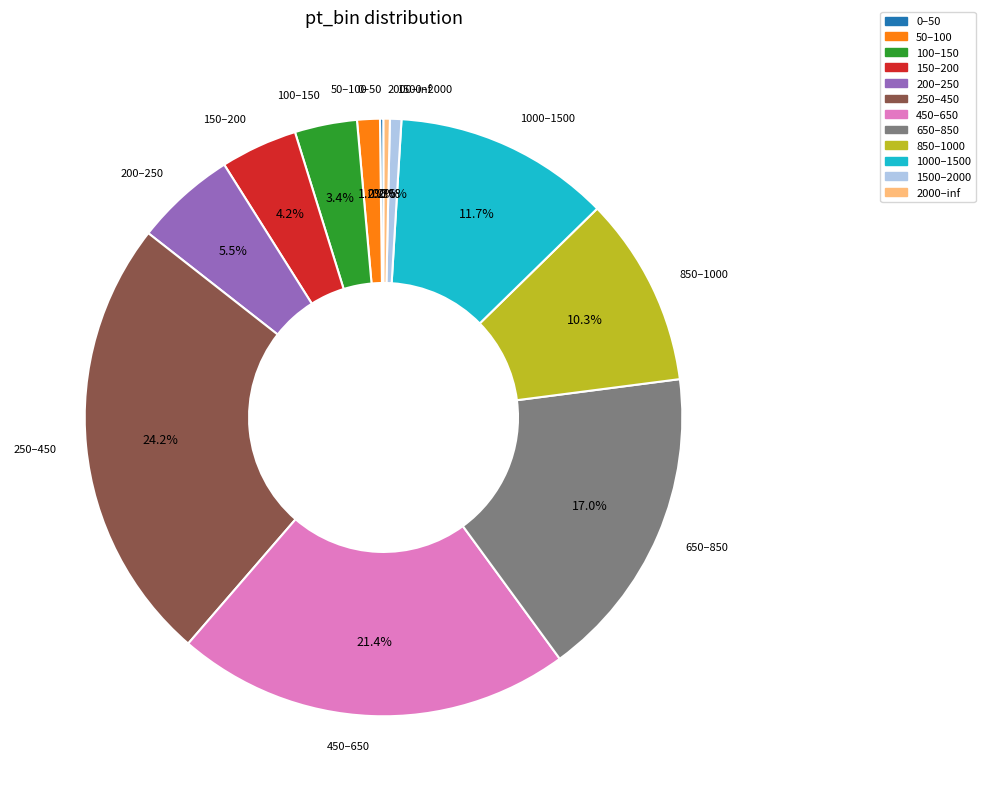

Is the sum of 2000–inf and 150–200 greater than half?

No